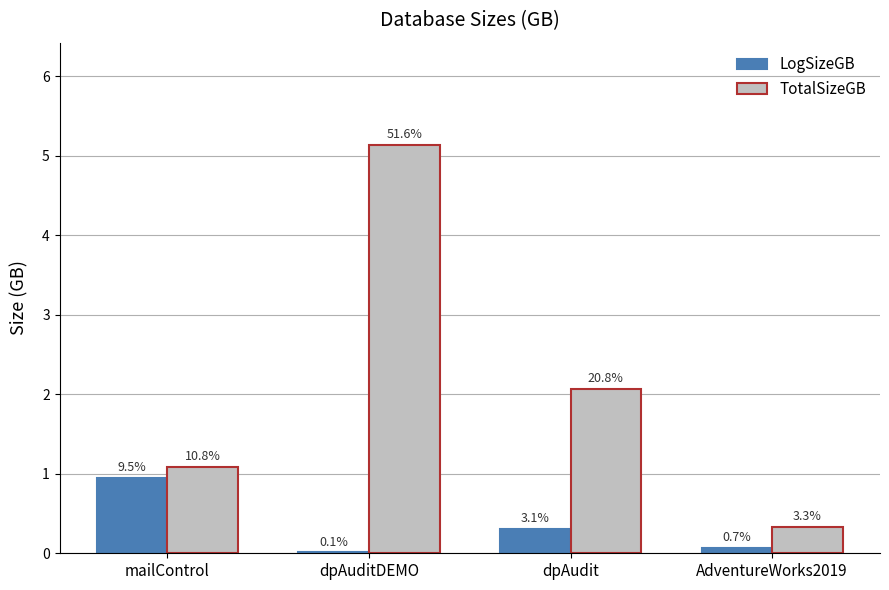

What is the total value across all series at mailControl?

2.0